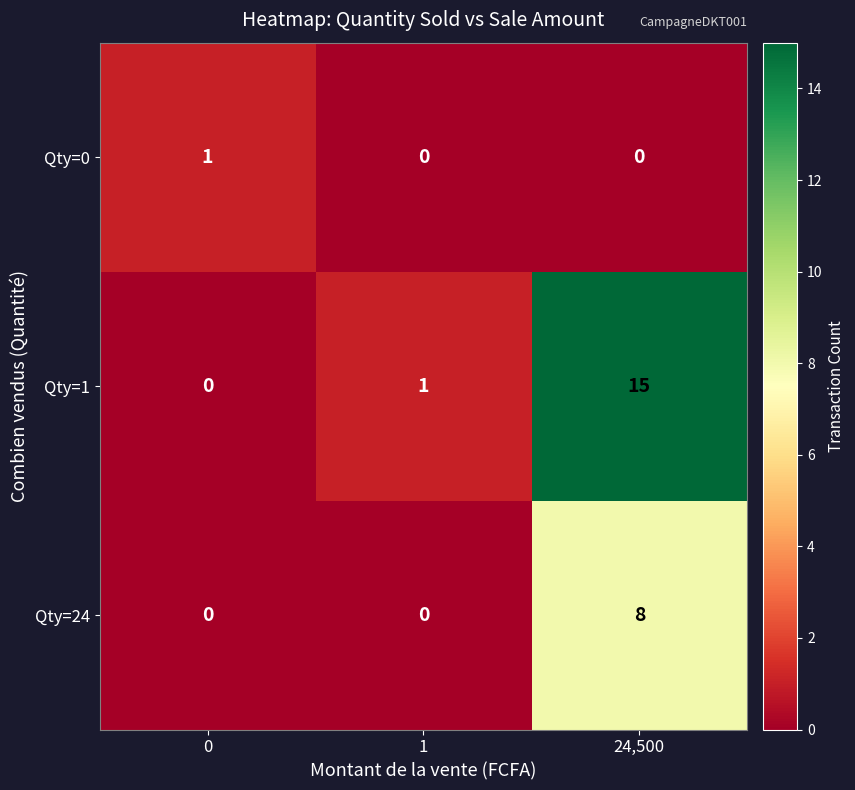

Is it true that Qty=1 equals 2 at 1?

False